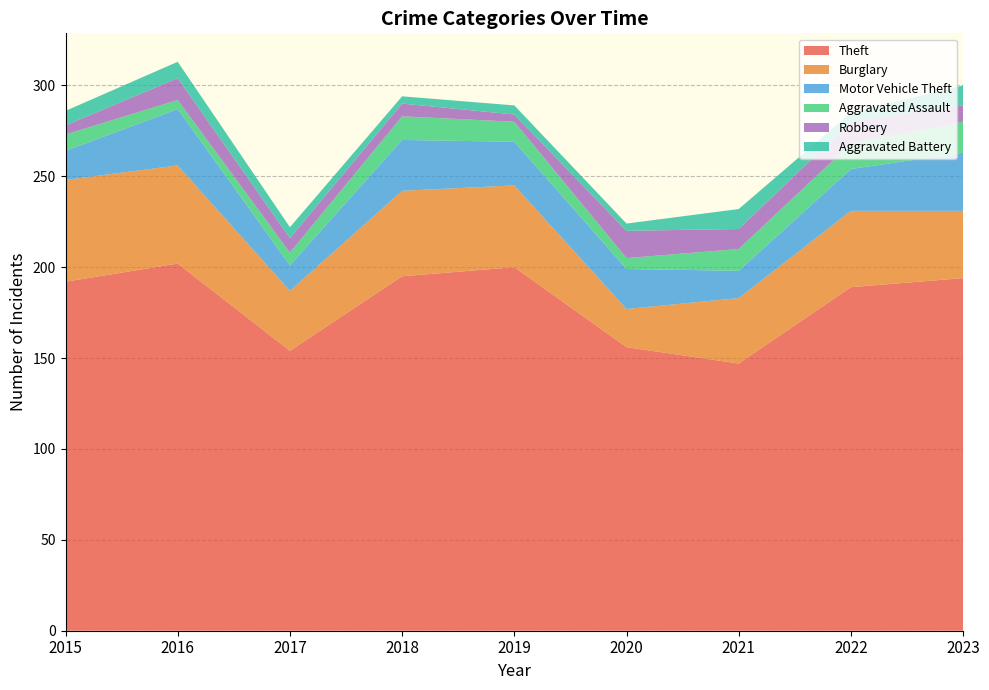

Reading left to right, extract all data points from this chart.

Theft: 192	202	154	195	200	156	147	189	194
Burglary: 56	54	33	47	45	21	36	42	37
Motor Vehicle Theft: 16	31	14	28	24	22	15	23	32
Aggravated Assault: 9	5	7	13	11	6	12	14	17
Robbery: 5	12	8	7	4	15	11	12	9
Aggravated Battery: 8	9	6	4	5	4	11	5	11